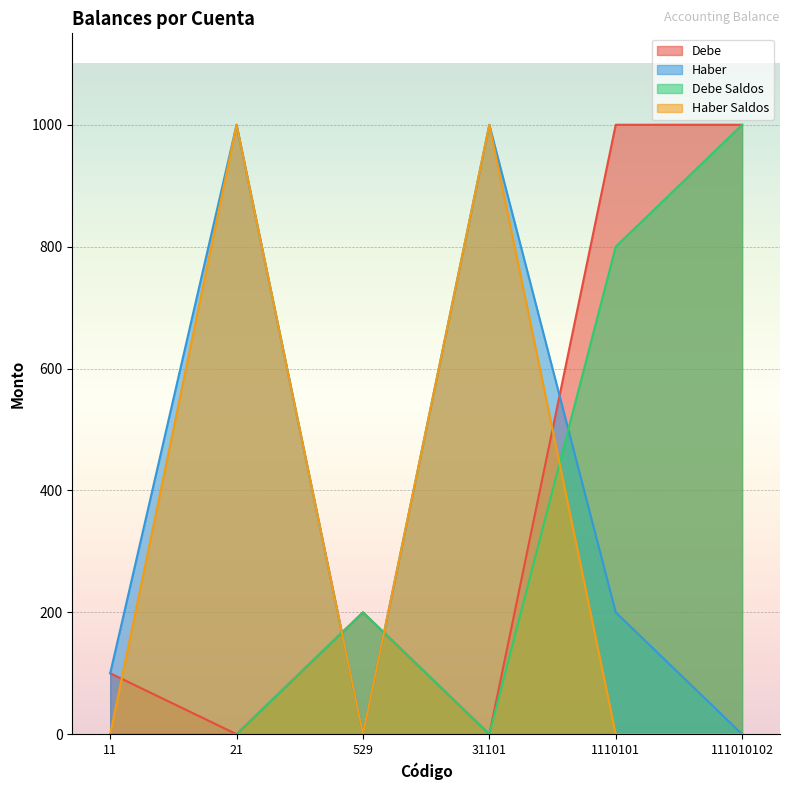

At which category is the sum across all series the highest?

21